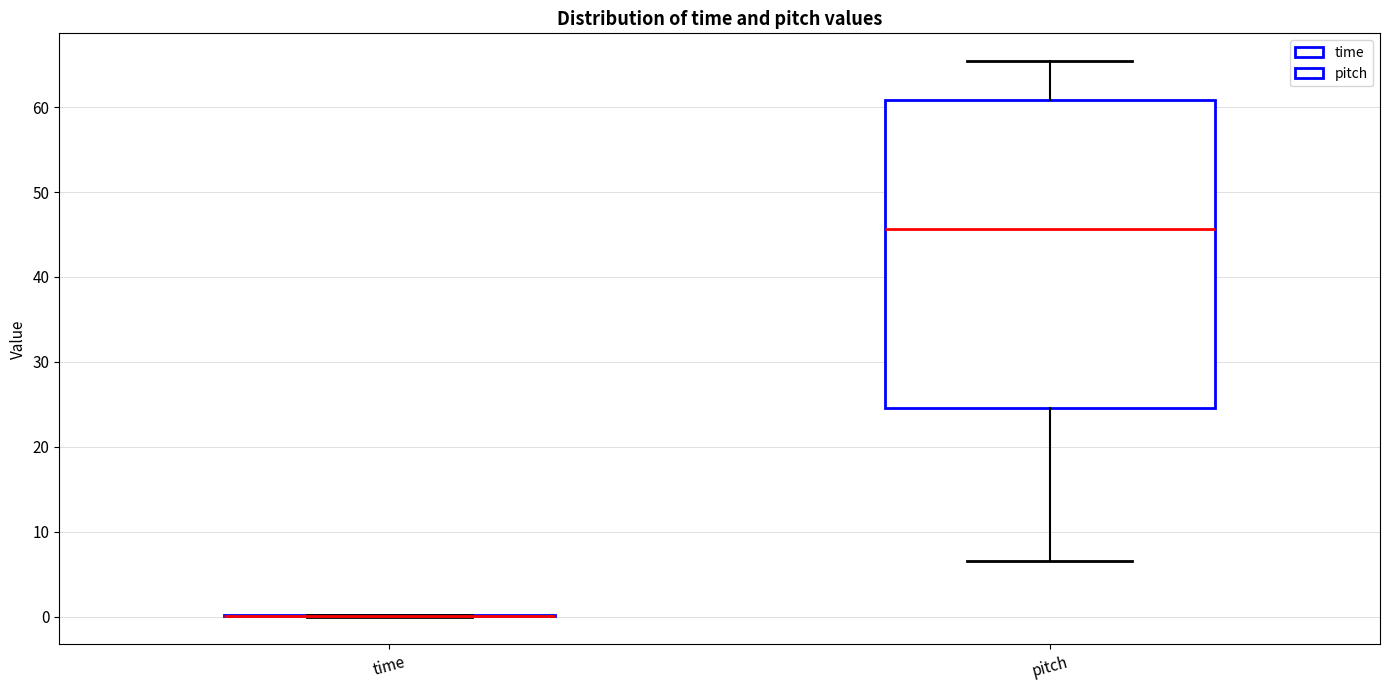

Where does the upper whisker of the box for pitch end on the y-axis? The values are not printed on the chart, so give them approximately, as read against the axis.

65